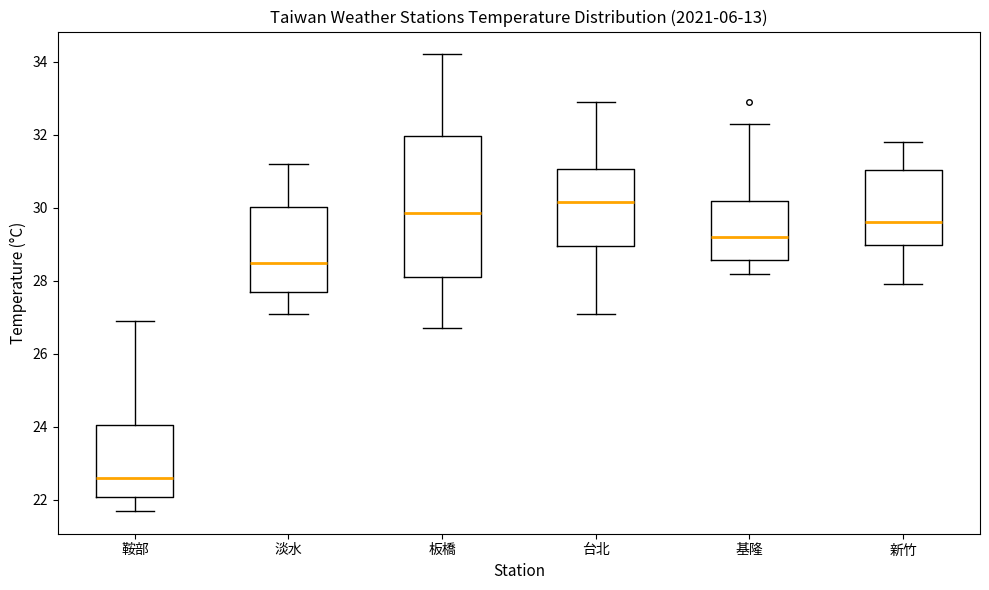

Reading left to right, transcribe this box plot: for each box, give where its median line is, the range the box spans, and where its two whiskers end, as read against the y-axis. The values are not printed on the chart, so give them approximately, as read against the axis.

鞍部: median 22.6, box 22.0 to 24.0, whiskers 21.8 to 27.0
淡水: median 28.6, box 27.8 to 30.0, whiskers 27.2 to 31.2
板橋: median 29.8, box 28.2 to 32.0, whiskers 26.8 to 34.2
台北: median 30.2, box 29.0 to 31.0, whiskers 27.2 to 33.0
基隆: median 29.2, box 28.6 to 30.2, whiskers 28.2 to 32.4
新竹: median 29.6, box 29.0 to 31.0, whiskers 28.0 to 31.8